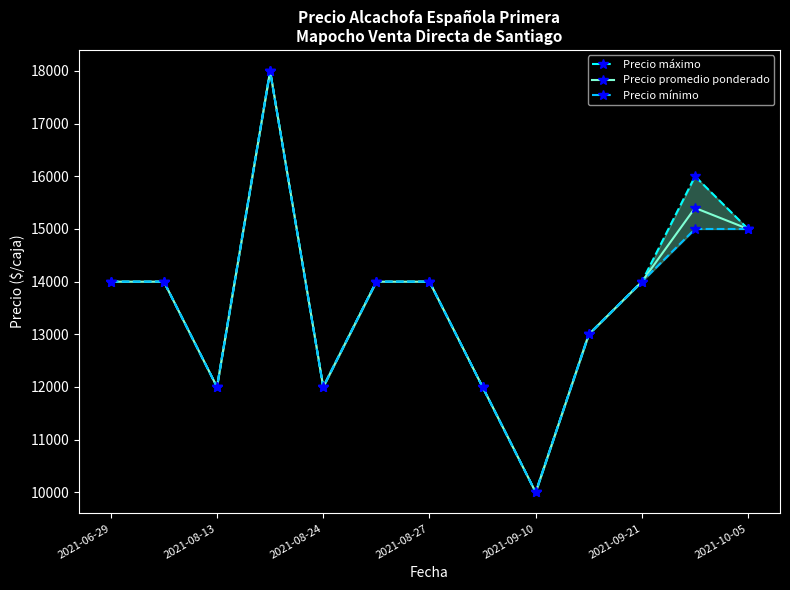

At which category does Precio promedio ponderado reach its first local valley?

2021-08-13